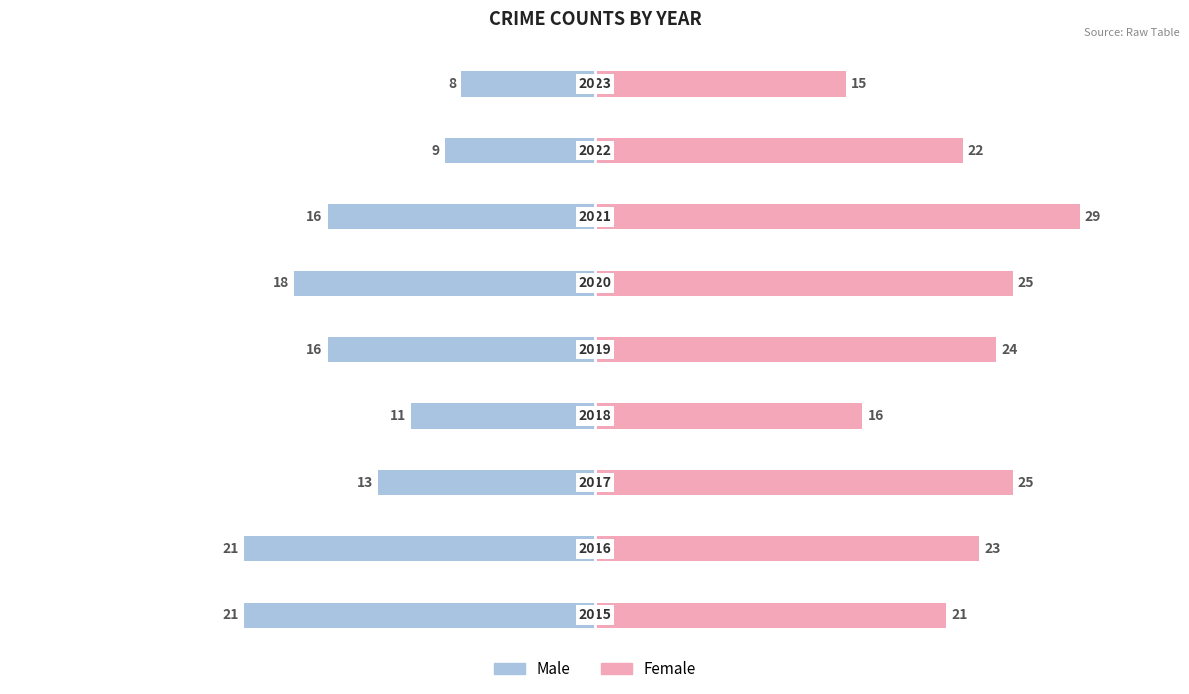

The value of Male at 8 is -8. True or false?

True